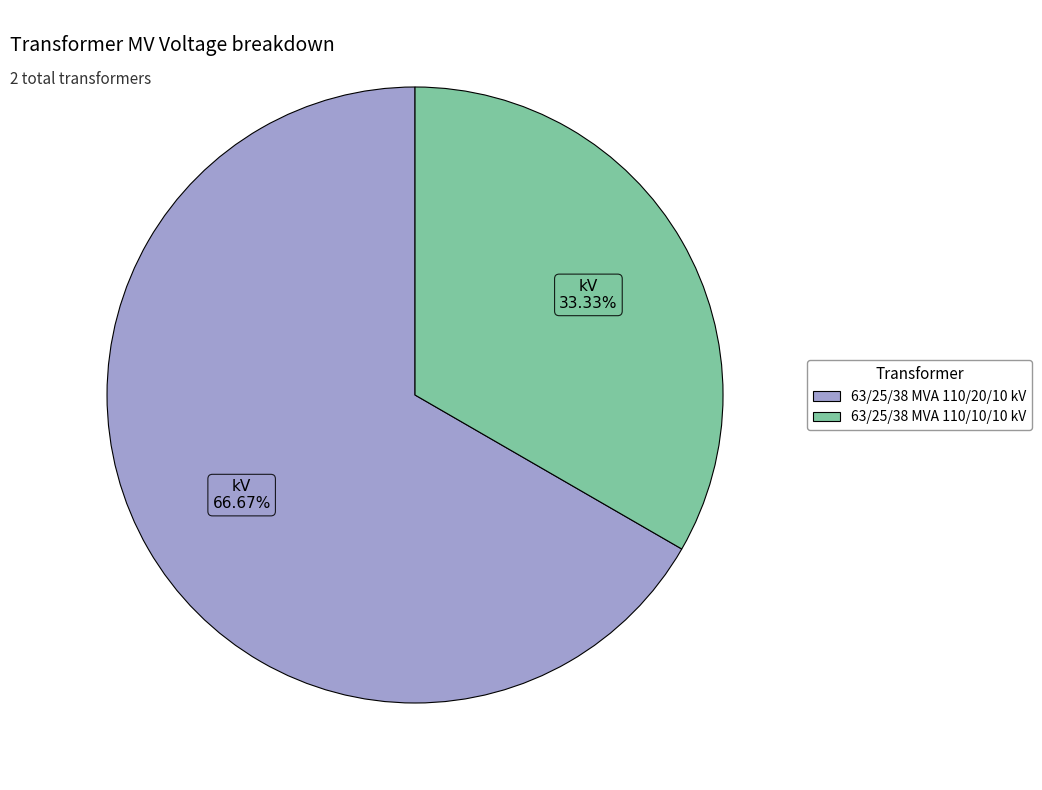

The 63/25/38 MVA 110/10/10 kV slice represents 21% of the pie. True or false?

False